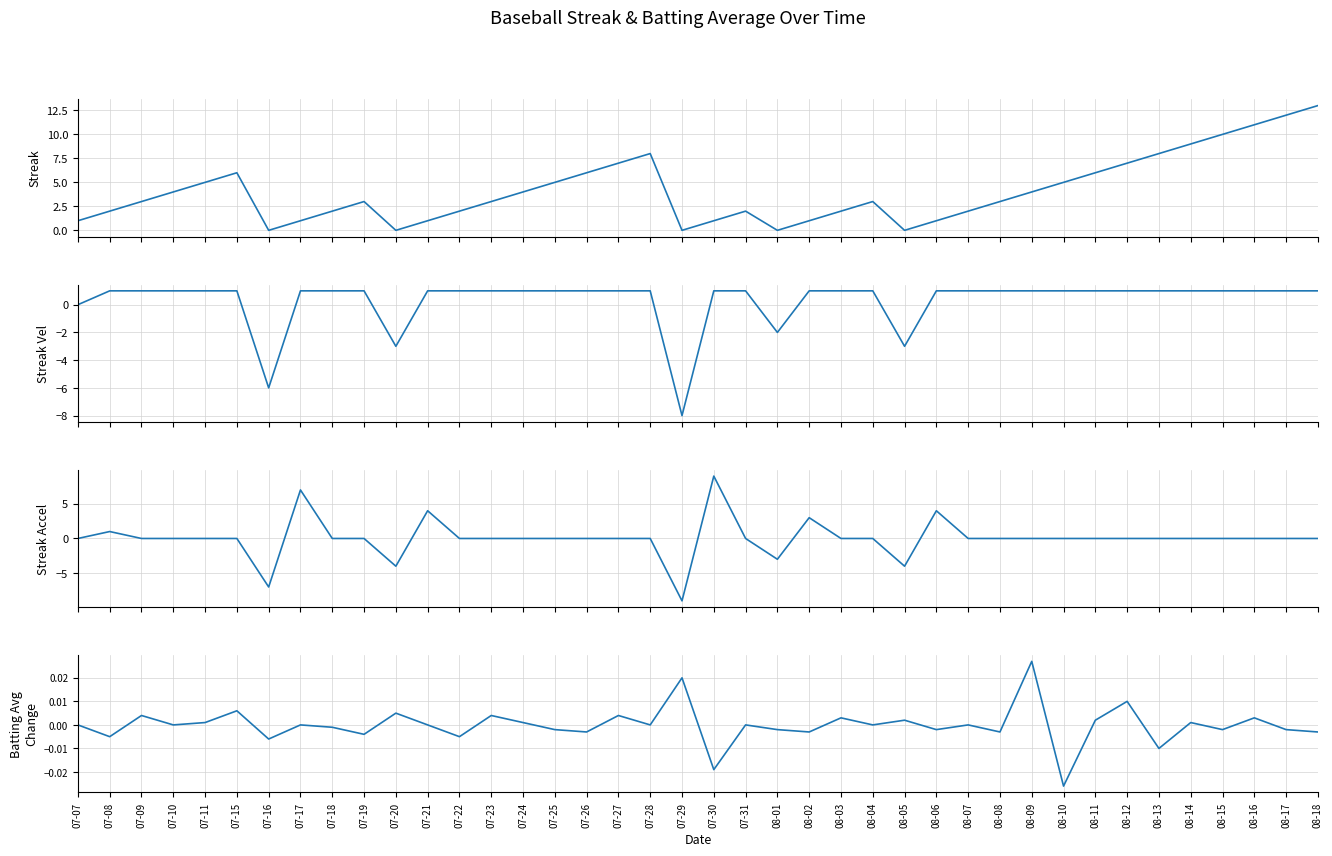

What is the label of the 6th point from the left?

07-15